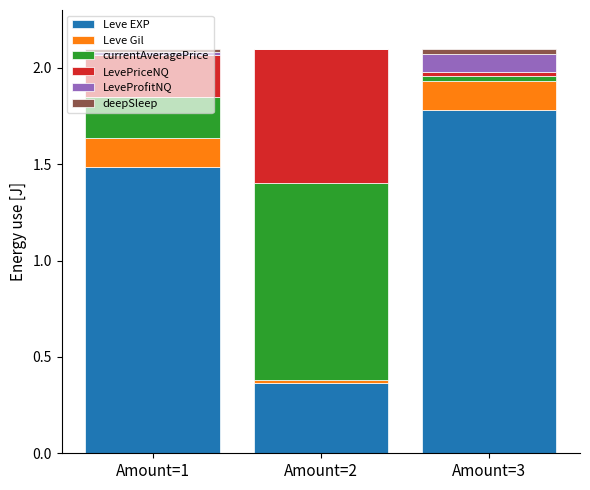

Does the chart contain stacked bars?

Yes